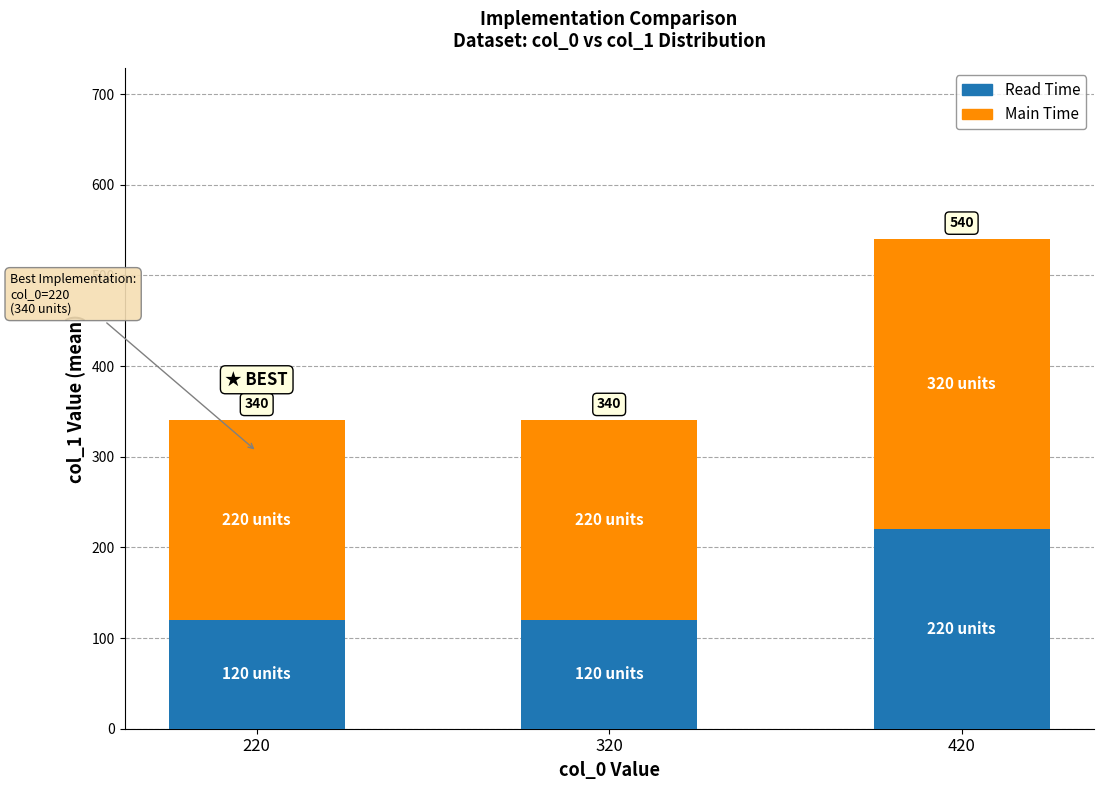

Rank the categories by Read Time value from lowest to highest.

220, 320, 420